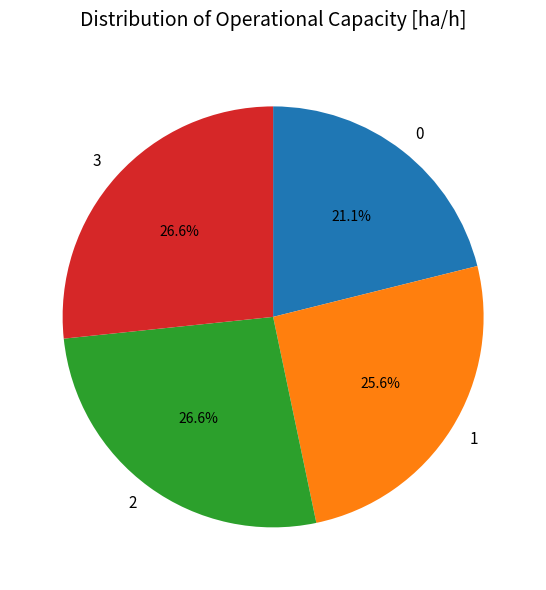

To the nearest percent, what percentage of the pie is 2?

27%